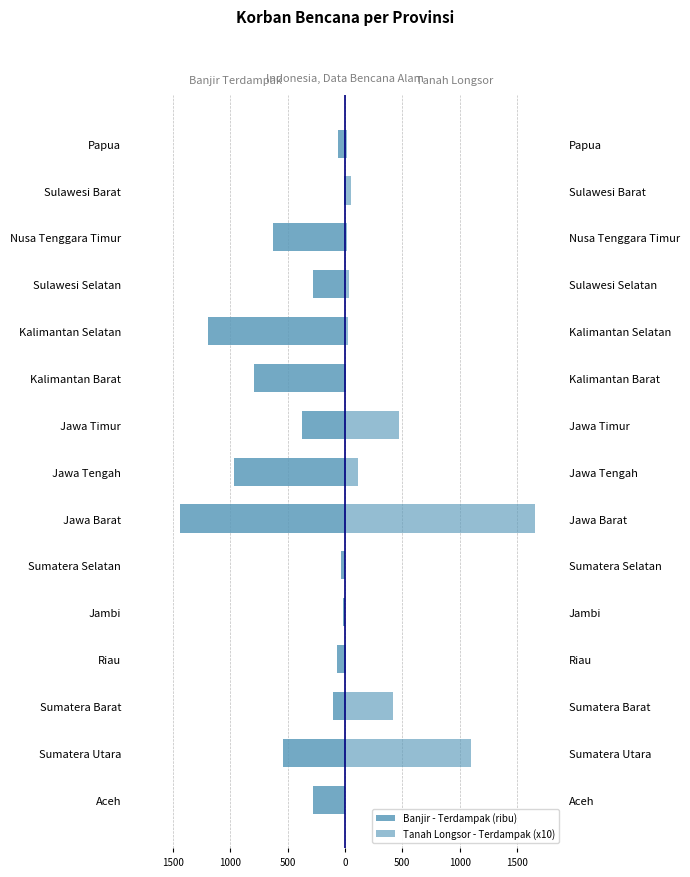

Read the Banjir - Terdampak (ribu) value at Sulawesi Selatan.

-278.8